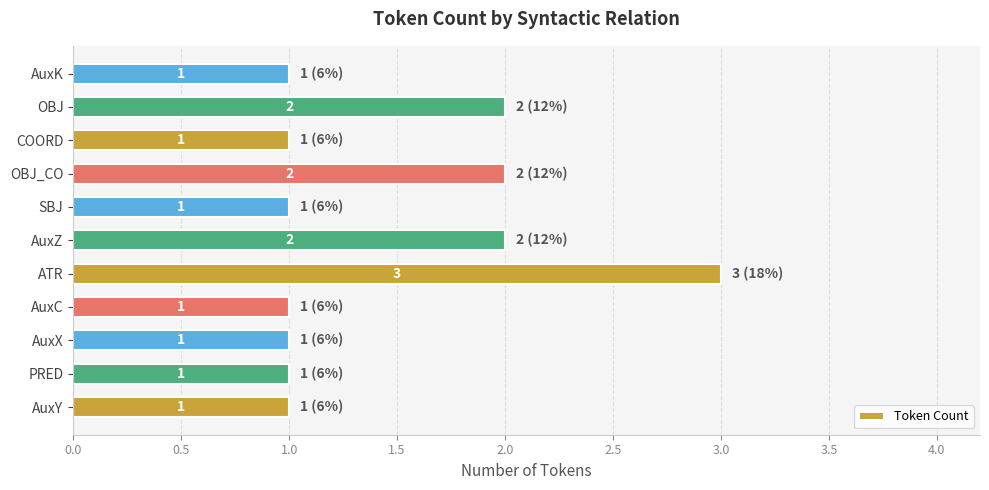

What is the ratio of the value at ATR to the value at OBJ_CO?

1.5